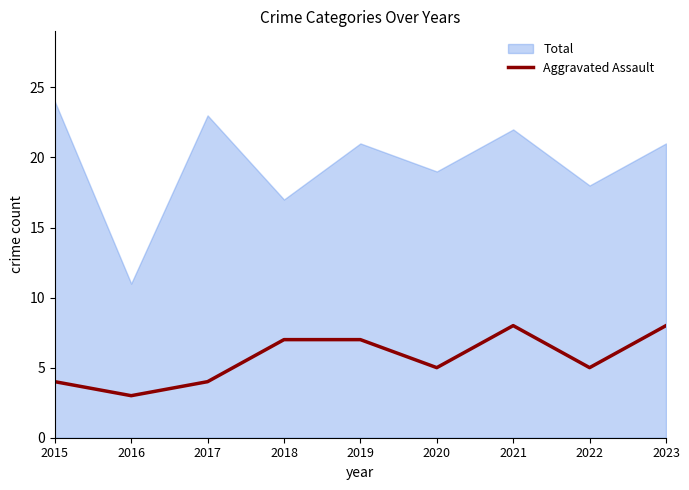

Count the number of categories in the chart.

9